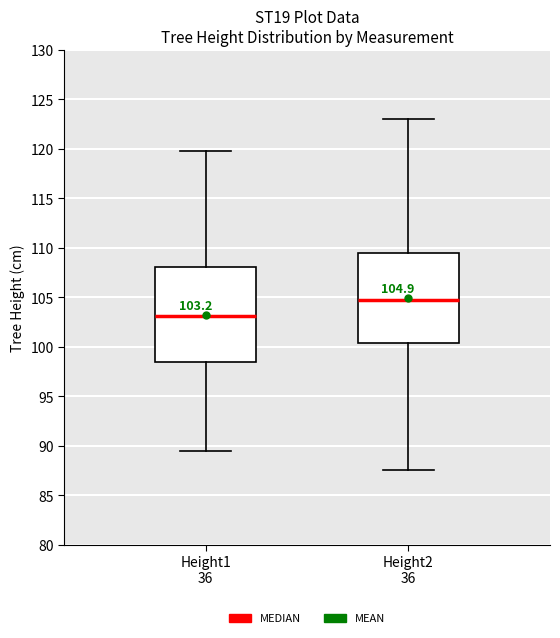

Which box's median line is the lowest?

Height1 36